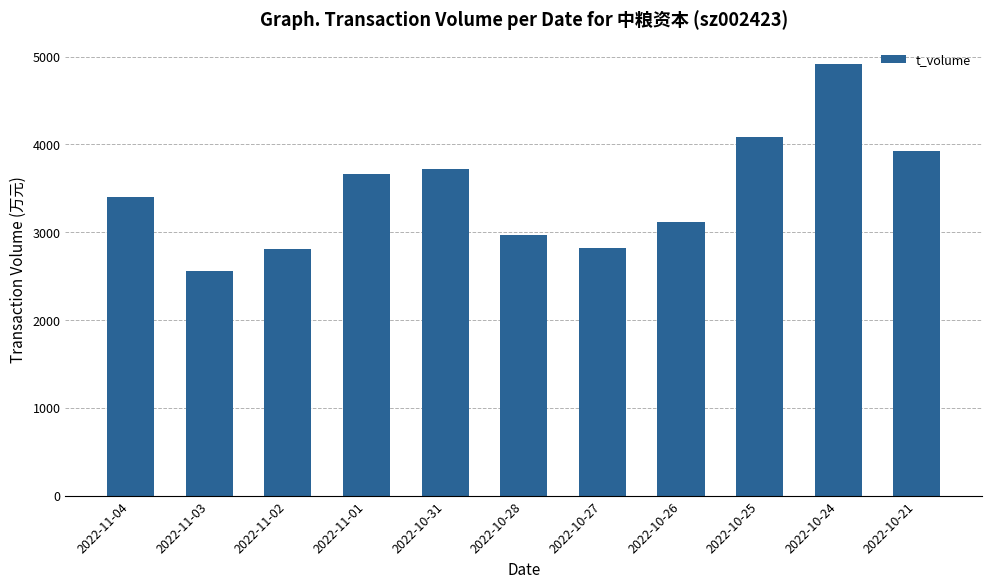

What position from the left is 2022-10-25?

9